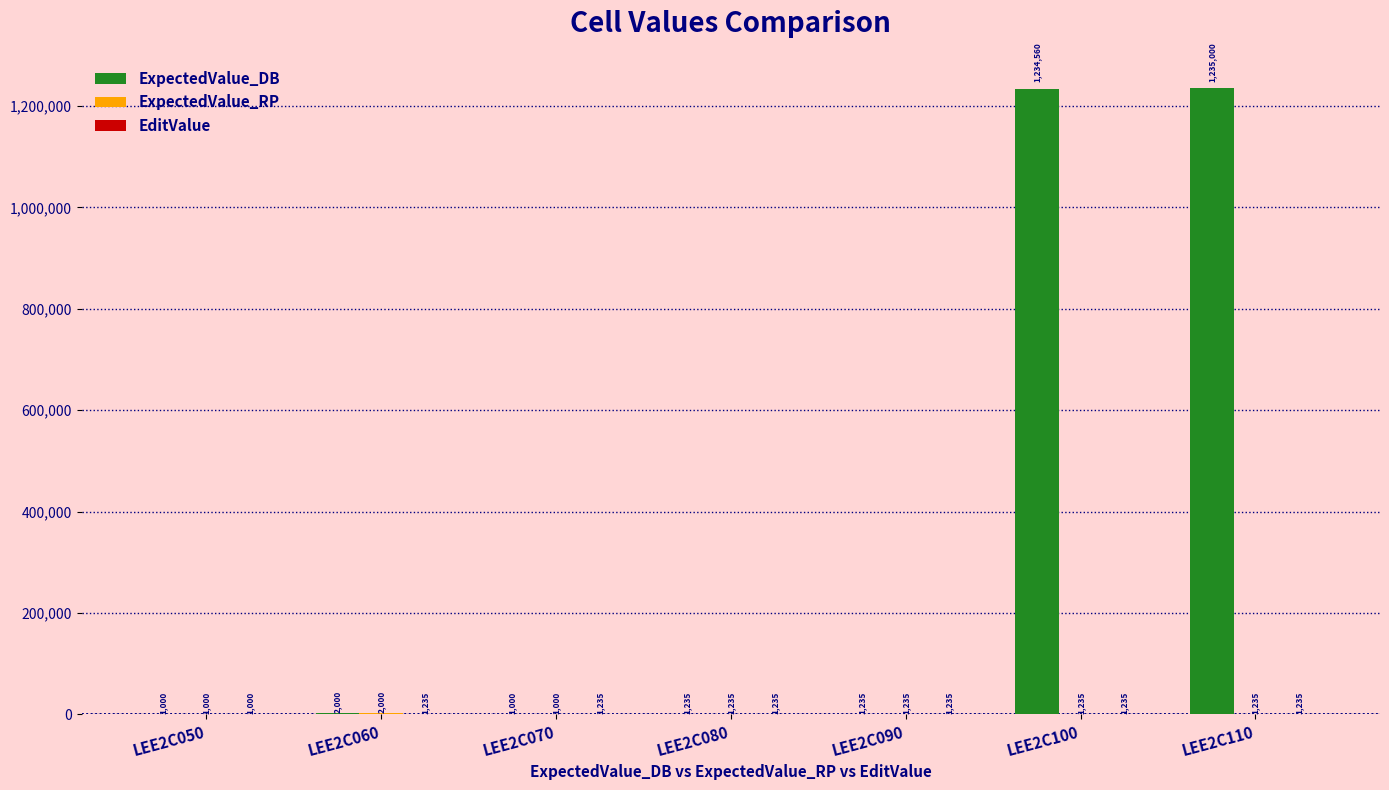

What is the maximum value shown in the chart?

1235000.0